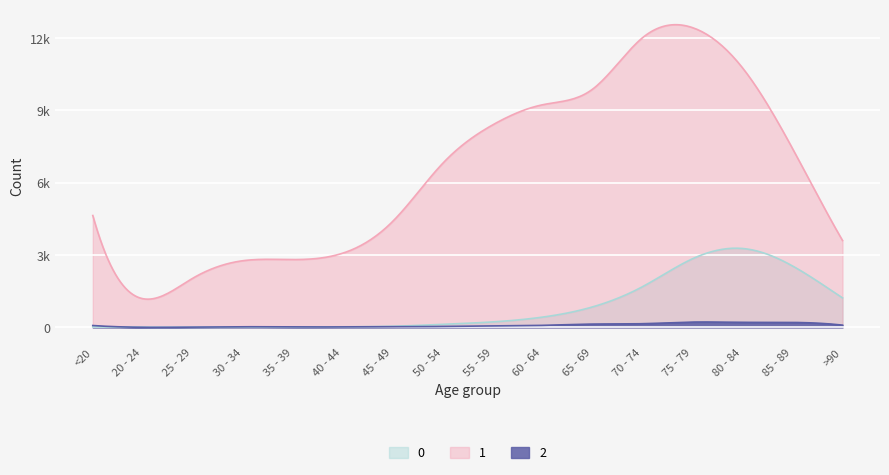

True or false: 1 and 2 intersect in this chart.

False